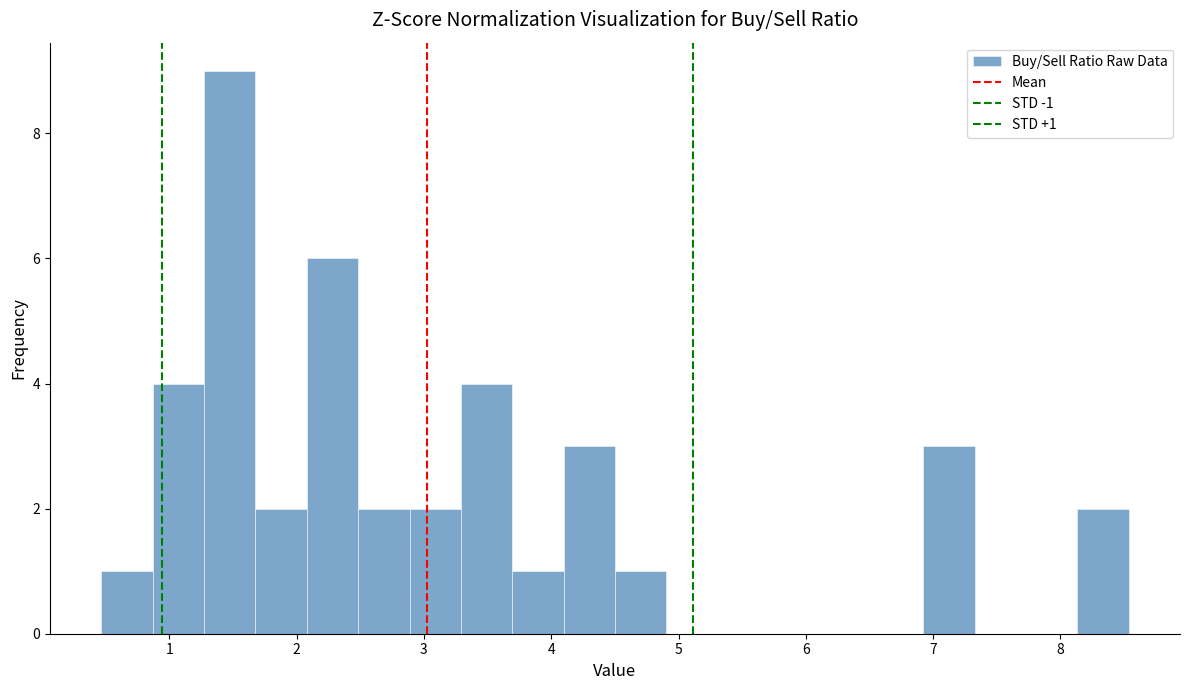

Over which range of the x-axis is the bar tallest?

1.3 to 1.7